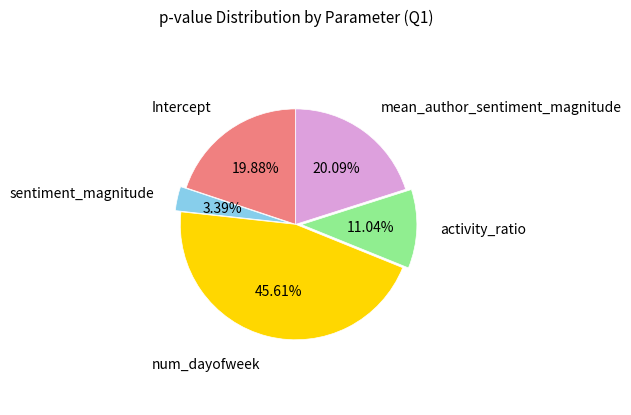

Is there any slice that represents more than half of the pie?

No